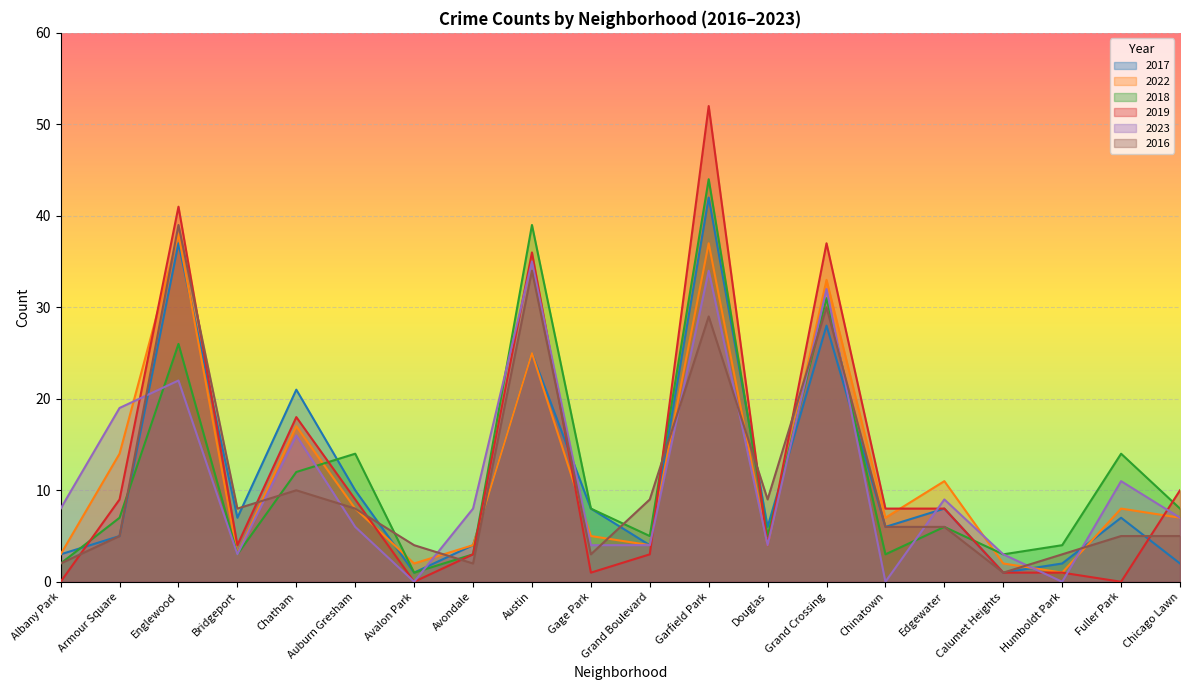

The 2017 series shows 8 at Gage Park. True or false?

True